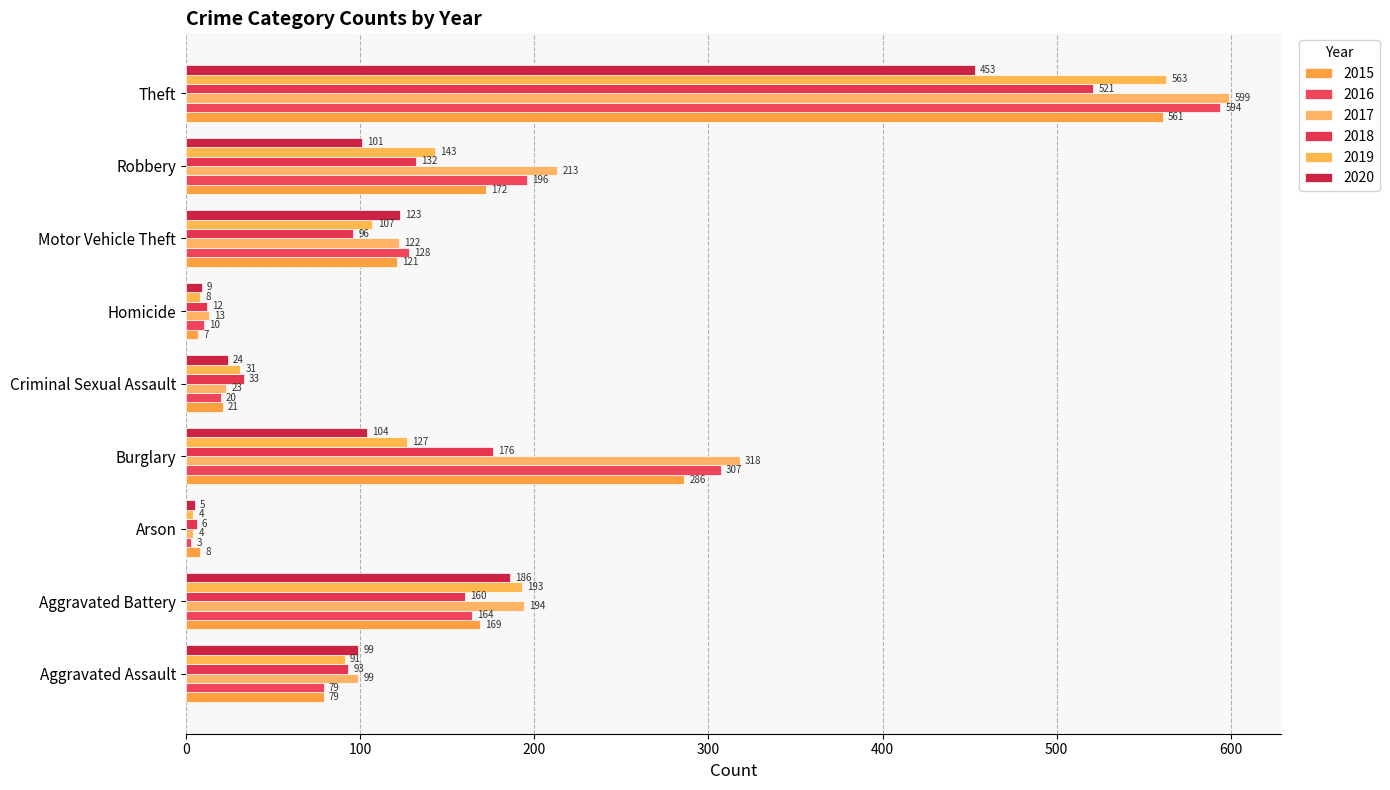

How many data points in 2019 are less than 107?

4